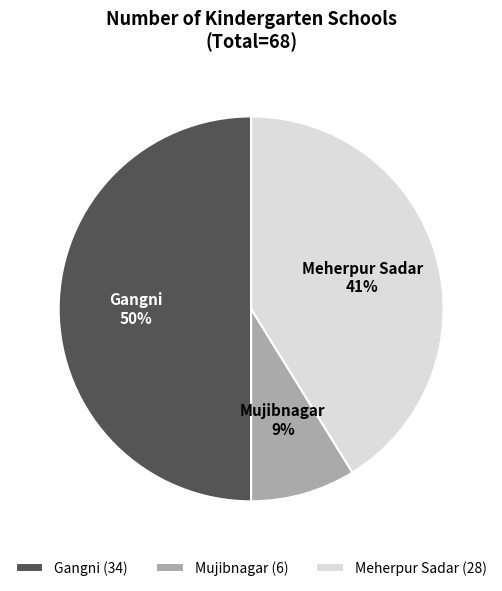

The Gangni slice represents 56% of the pie. True or false?

False